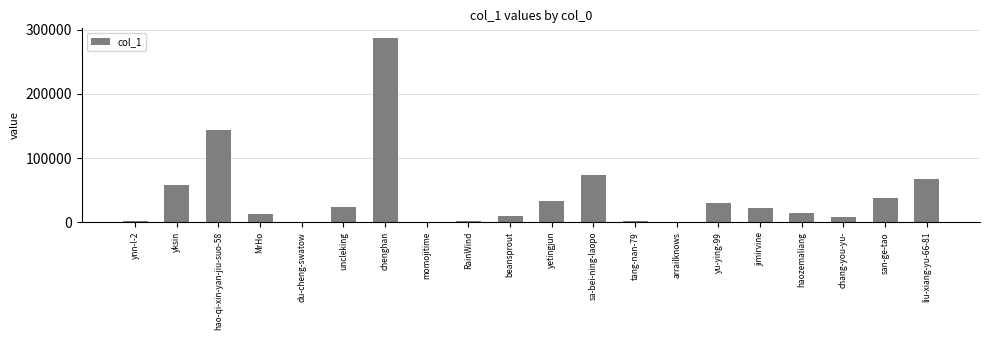

What is the sum of the values at sa-bei-ning-laopo and yksin?

131162